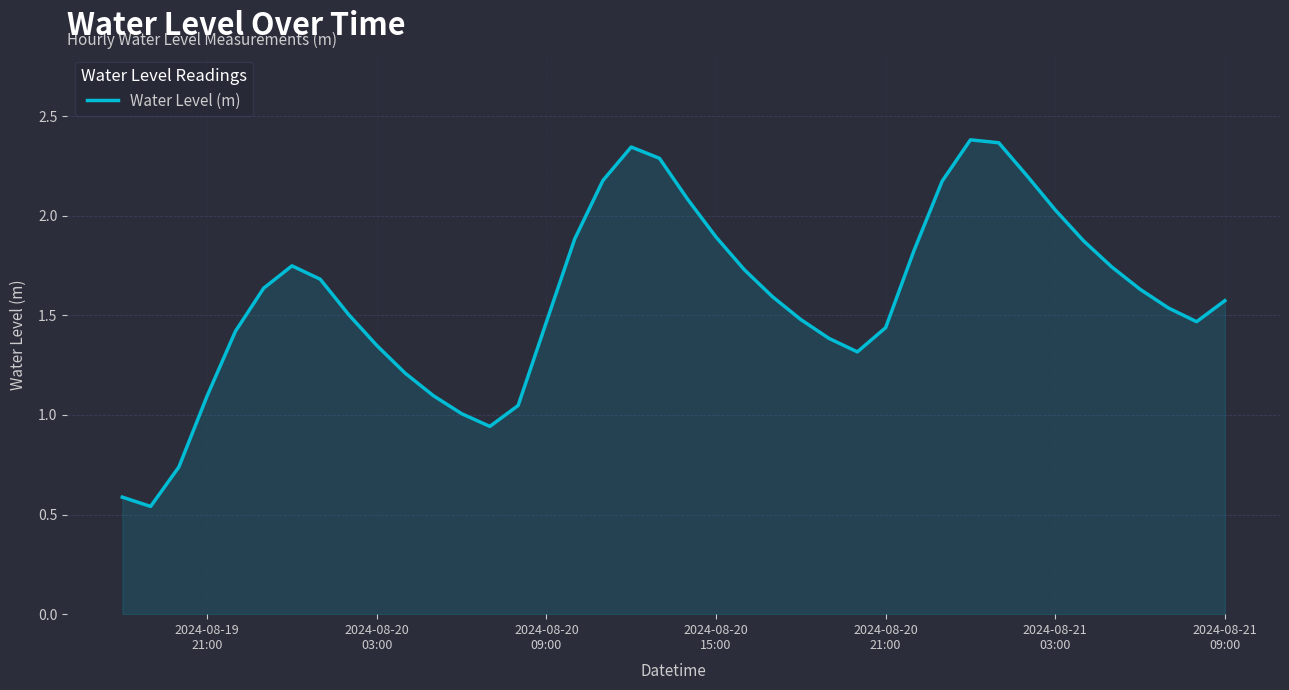

What is the sum of all values?

63.5